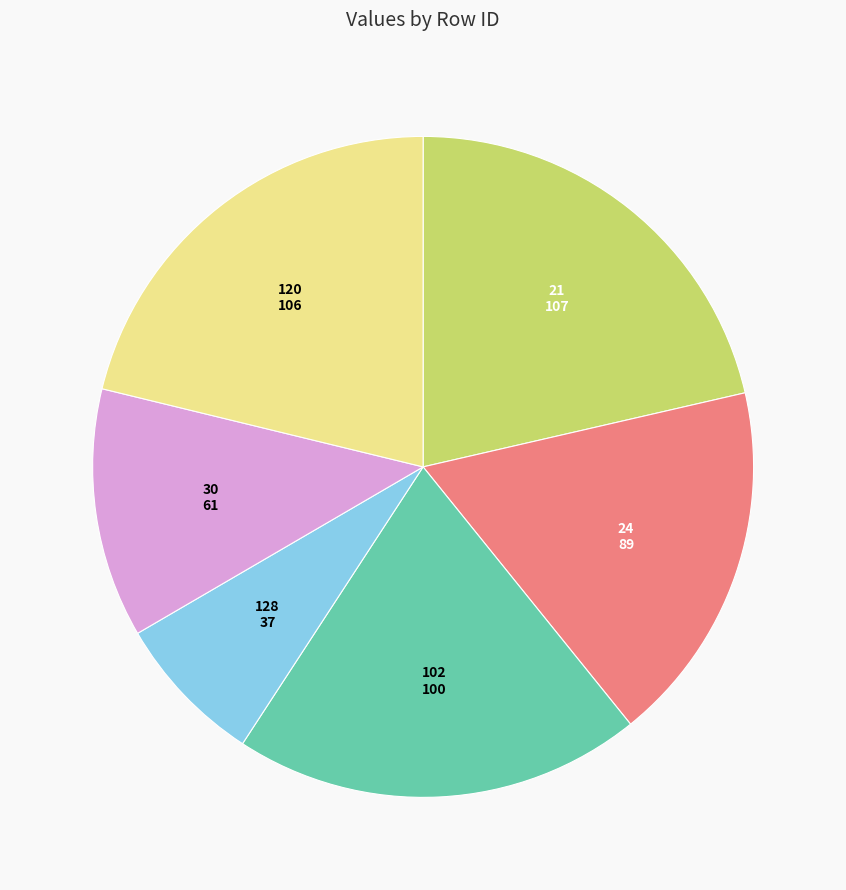

Is there a majority slice in this chart?

No